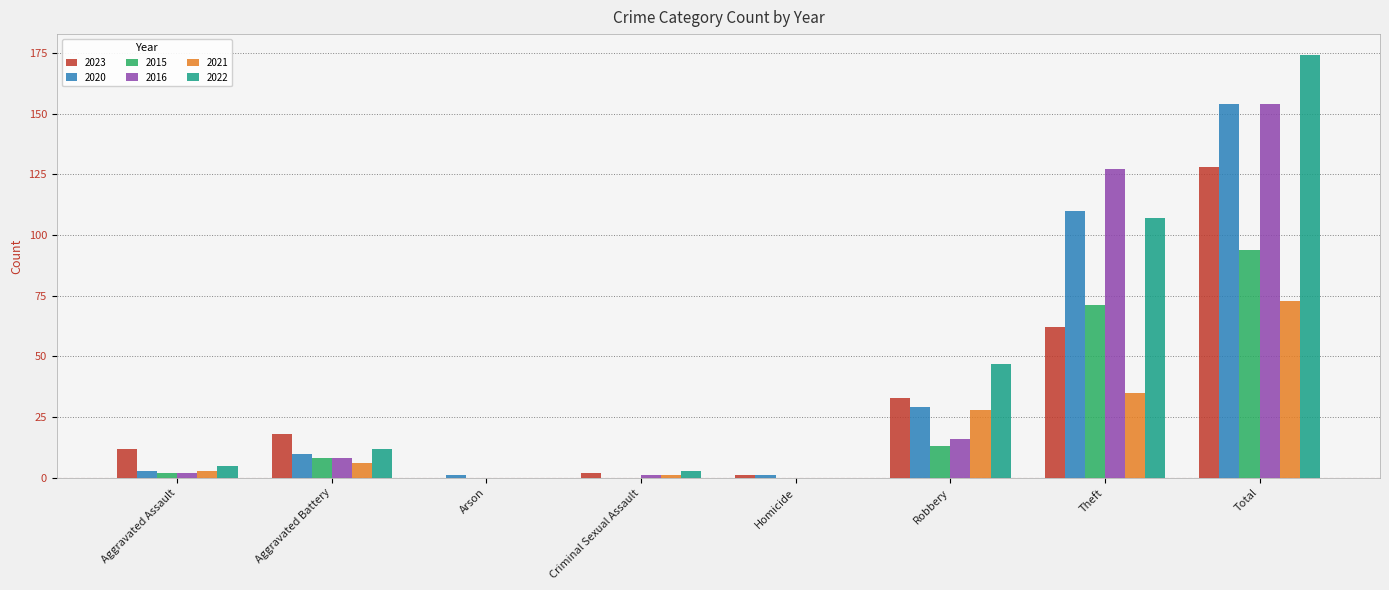

True or false: 2022 has a value of 19 at Aggravated Battery.

False